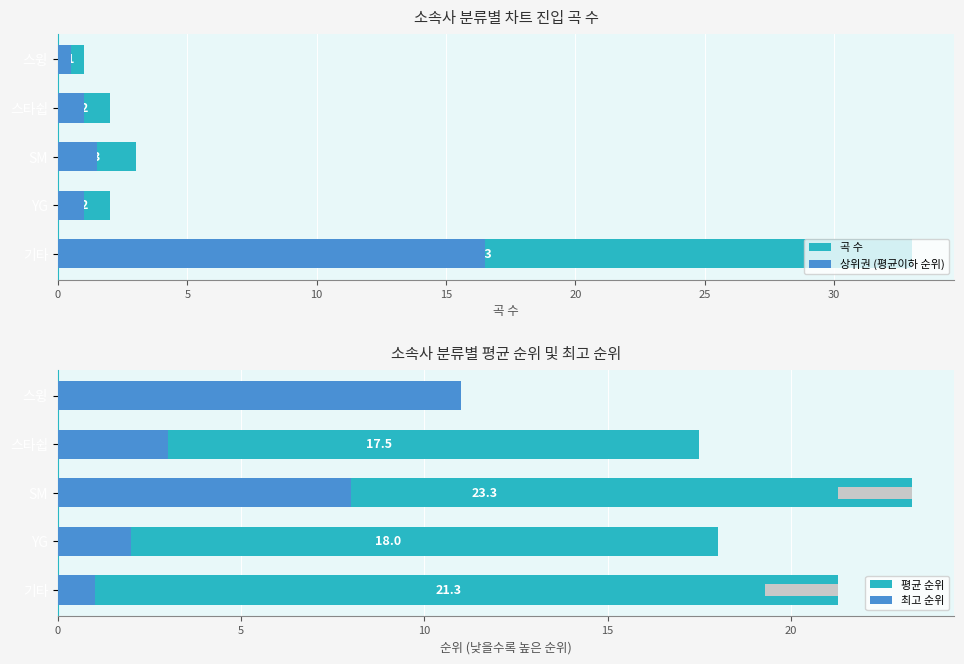

Rank the series at YG from highest to lowest value.

평균 순위, 곡 수, 최고 순위, 상위권 (평균이하 순위)